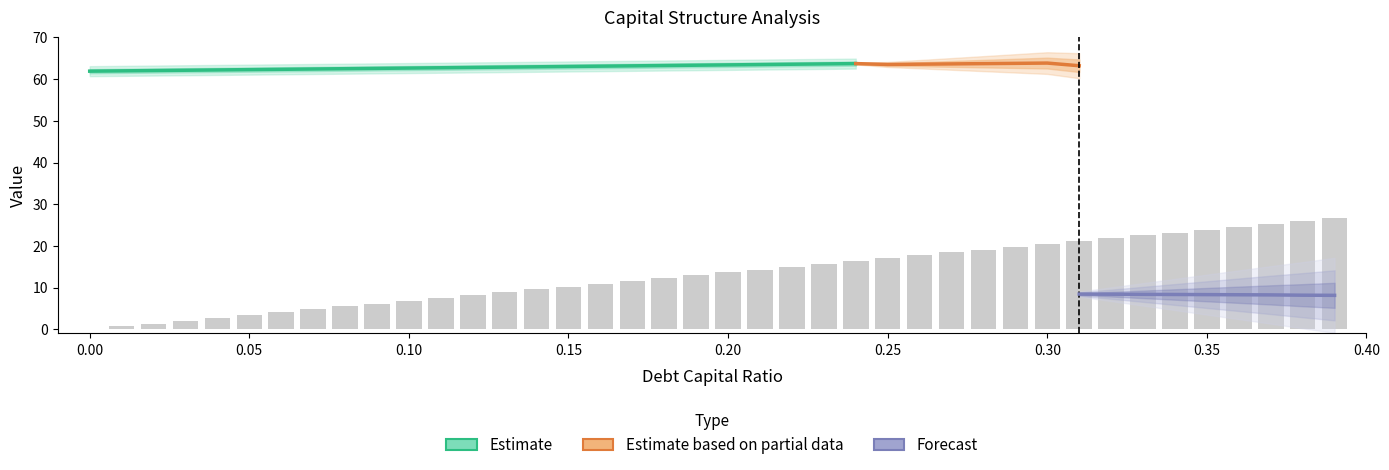

What is the label of the 32nd bar from the left?

0.31